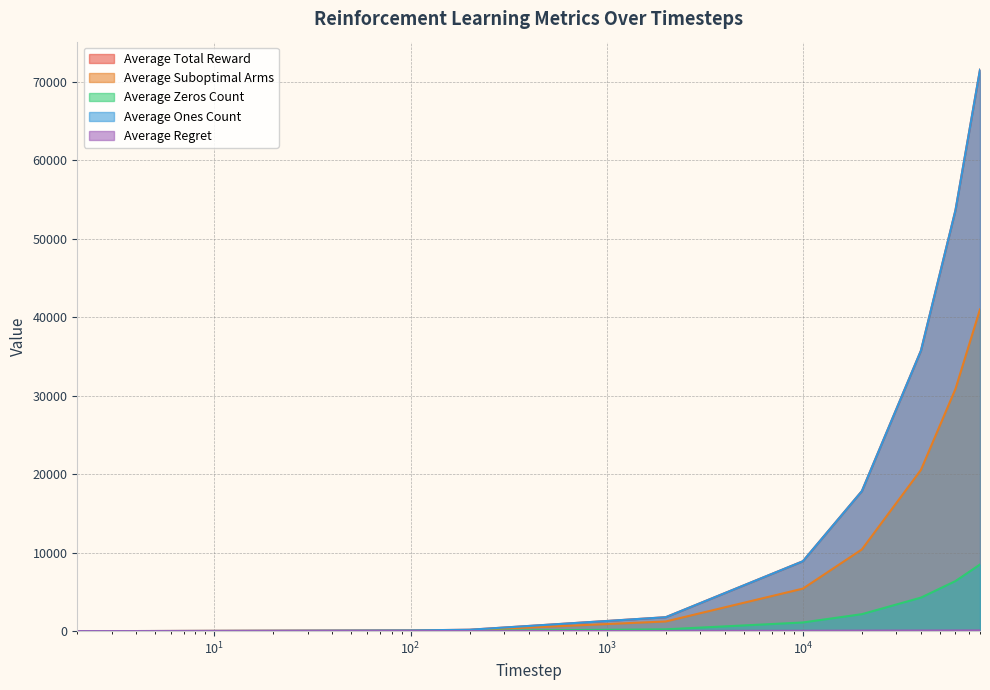

Is it true that Average Suboptimal Arms equals 10143.2 at 80000?

False